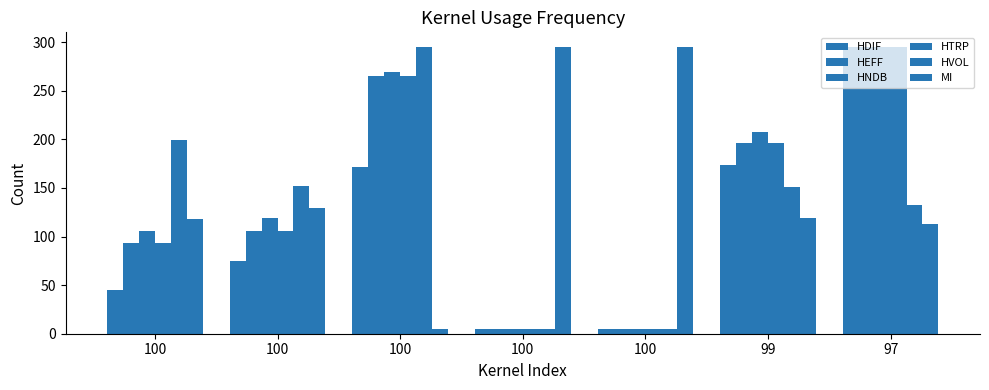

Between 99 and 100, which is larger?

99